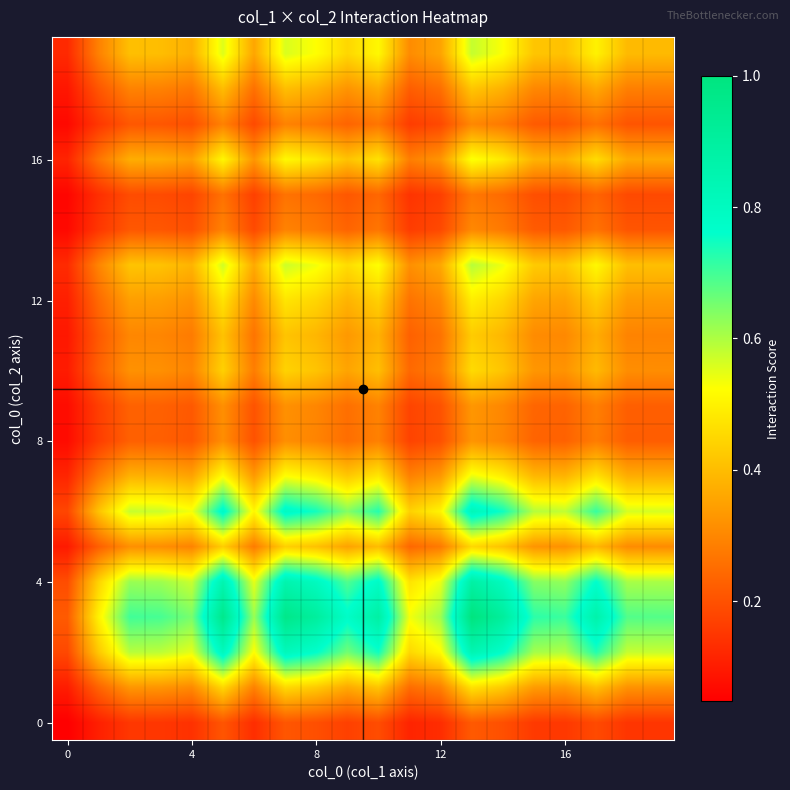

Reading left to right, transcribe all the data shown in this chart.

row_0: 0.0	0.1	0.2	0.2	0.1	0.2	0.1	0.2	0.2	0.2	0.2	0.1	0.1	0.2	0.2	0.2	0.2	0.2	0.1	0.1
row_1: 0.1	0.2	0.3	0.3	0.3	0.5	0.3	0.5	0.4	0.4	0.4	0.3	0.3	0.5	0.4	0.3	0.3	0.4	0.3	0.3
row_2: 0.2	0.4	0.6	0.6	0.5	0.8	0.5	0.8	0.8	0.7	0.7	0.5	0.5	0.8	0.8	0.6	0.6	0.7	0.6	0.6
row_3: 0.2	0.5	0.7	0.7	0.6	1.0	0.6	1.0	0.9	0.8	0.9	0.5	0.6	1.0	0.9	0.7	0.7	0.9	0.7	0.7
row_4: 0.2	0.4	0.6	0.6	0.6	0.8	0.5	0.9	0.8	0.7	0.8	0.5	0.5	0.9	0.8	0.6	0.6	0.8	0.6	0.6
row_5: 0.1	0.2	0.3	0.3	0.3	0.4	0.3	0.4	0.4	0.4	0.4	0.2	0.3	0.5	0.4	0.3	0.3	0.4	0.3	0.3
row_6: 0.2	0.4	0.6	0.6	0.5	0.8	0.5	0.8	0.7	0.6	0.7	0.4	0.5	0.8	0.7	0.6	0.6	0.7	0.6	0.6
row_7: 0.1	0.3	0.4	0.4	0.4	0.5	0.3	0.5	0.5	0.4	0.5	0.3	0.3	0.5	0.5	0.4	0.4	0.5	0.4	0.4
row_8: 0.1	0.2	0.2	0.2	0.2	0.3	0.2	0.3	0.3	0.3	0.3	0.2	0.2	0.3	0.3	0.2	0.2	0.3	0.2	0.2
row_9: 0.1	0.2	0.2	0.2	0.2	0.3	0.2	0.3	0.3	0.3	0.3	0.2	0.2	0.3	0.3	0.2	0.2	0.3	0.2	0.2
row_10: 0.1	0.2	0.3	0.3	0.3	0.4	0.3	0.4	0.4	0.4	0.4	0.2	0.3	0.5	0.4	0.3	0.3	0.4	0.3	0.3
row_11: 0.1	0.2	0.3	0.3	0.3	0.4	0.3	0.4	0.4	0.3	0.4	0.2	0.3	0.4	0.4	0.3	0.3	0.4	0.3	0.3
row_12: 0.1	0.2	0.3	0.3	0.3	0.5	0.3	0.5	0.4	0.4	0.4	0.3	0.3	0.5	0.4	0.4	0.3	0.4	0.3	0.3
row_13: 0.1	0.3	0.4	0.4	0.4	0.6	0.4	0.6	0.5	0.5	0.5	0.3	0.4	0.6	0.5	0.4	0.4	0.5	0.4	0.4
row_14: 0.1	0.2	0.2	0.2	0.2	0.3	0.2	0.3	0.3	0.2	0.3	0.2	0.2	0.3	0.3	0.2	0.2	0.3	0.2	0.2
row_15: 0.1	0.1	0.2	0.2	0.2	0.3	0.2	0.3	0.2	0.2	0.2	0.1	0.2	0.3	0.2	0.2	0.2	0.2	0.2	0.2
row_16: 0.1	0.3	0.4	0.4	0.3	0.5	0.3	0.5	0.5	0.4	0.5	0.3	0.3	0.5	0.5	0.4	0.4	0.5	0.4	0.4
row_17: 0.1	0.2	0.2	0.2	0.2	0.3	0.2	0.3	0.3	0.2	0.3	0.2	0.2	0.3	0.3	0.2	0.2	0.3	0.2	0.2
row_18: 0.1	0.2	0.3	0.3	0.3	0.4	0.3	0.4	0.4	0.3	0.4	0.2	0.3	0.4	0.4	0.3	0.3	0.4	0.3	0.3
row_19: 0.1	0.3	0.4	0.4	0.4	0.6	0.4	0.6	0.5	0.4	0.5	0.3	0.4	0.6	0.5	0.4	0.4	0.5	0.4	0.4